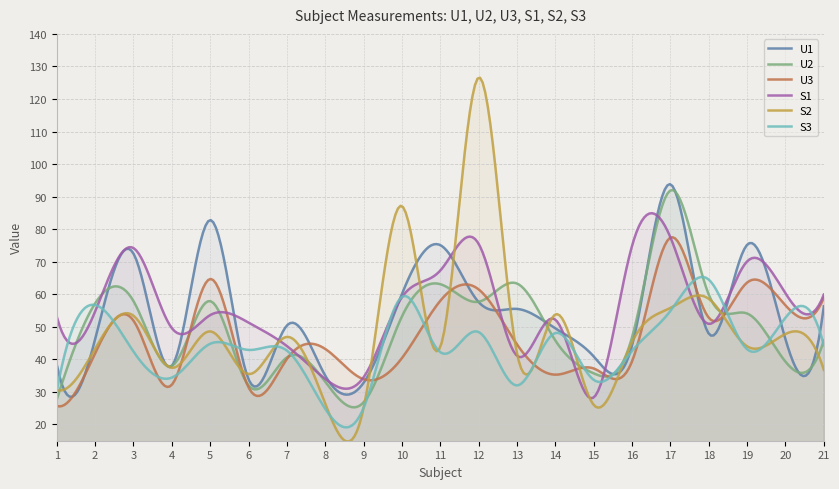

What is the minimum value shown in the chart?

14.8